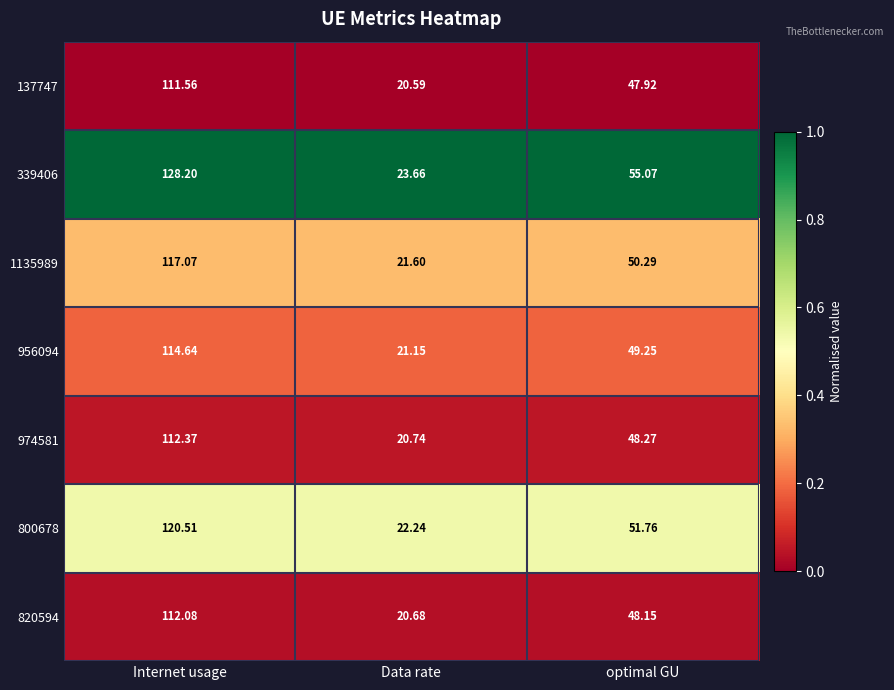

Where is 974581 nearest to the value 66?

optimal GU